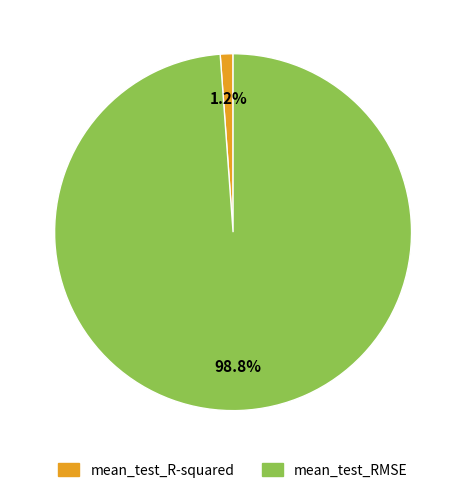

Does any single category account for the majority?

Yes